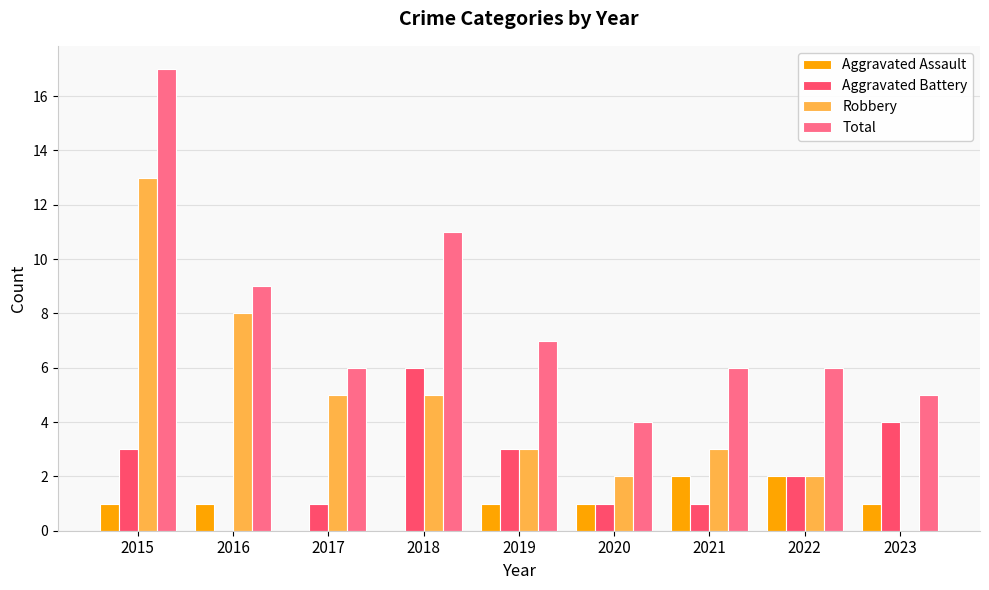

What is the total value across all series at 2018?

22